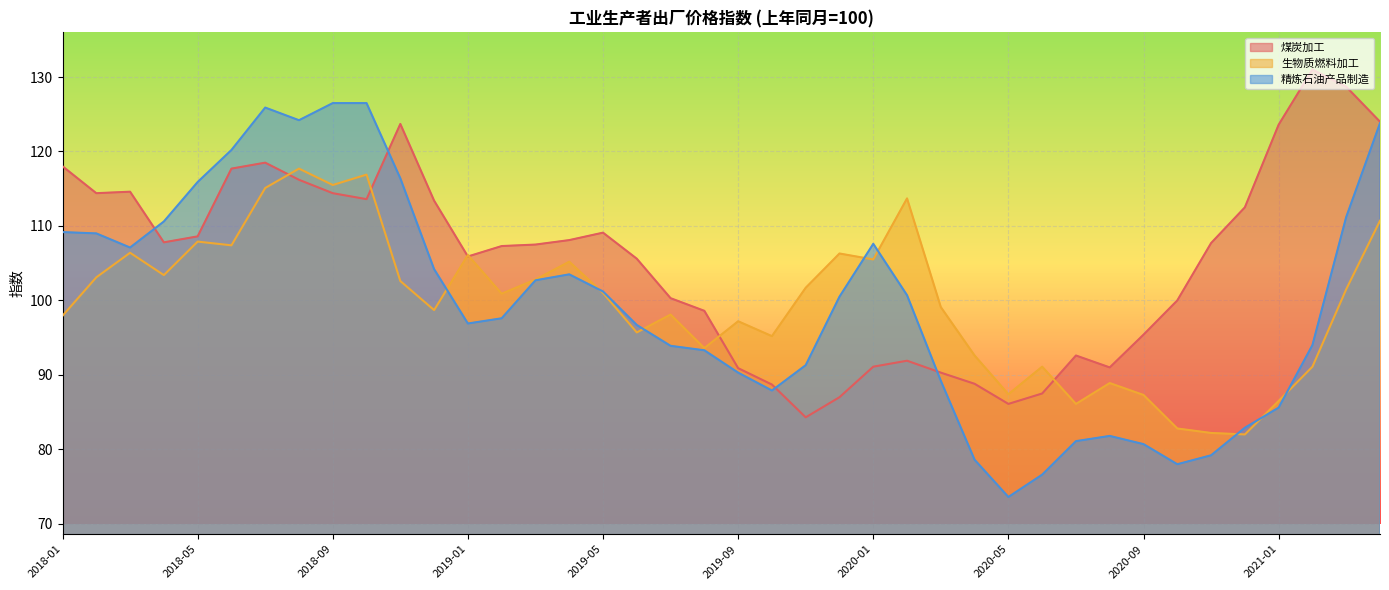

What is the label of the 18th point from the right?

2019-11